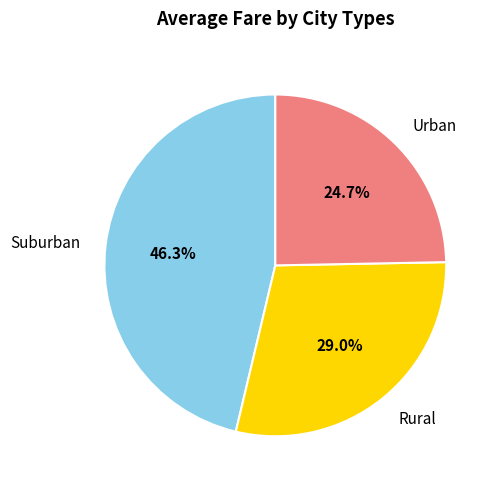

Approximately how many times larger is the value at Suburban compared to Rural?

1.6